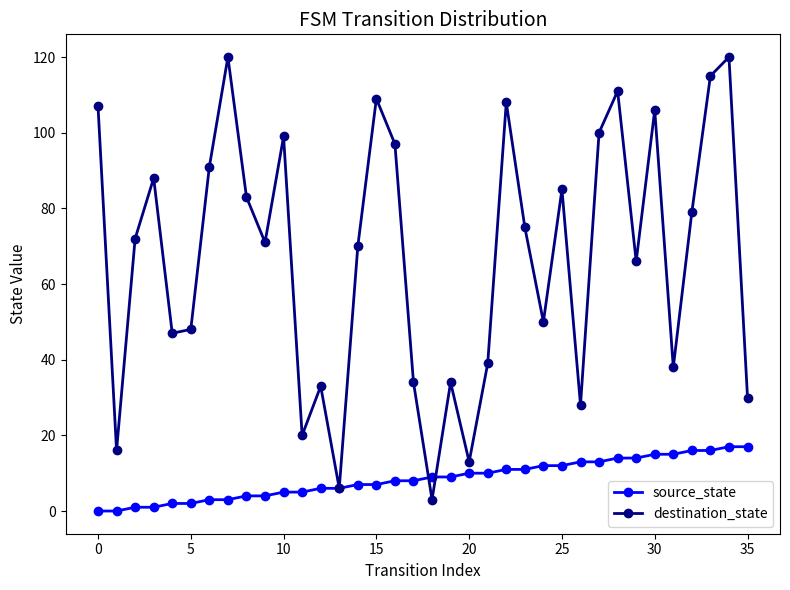

What is the greatest value displayed?

120